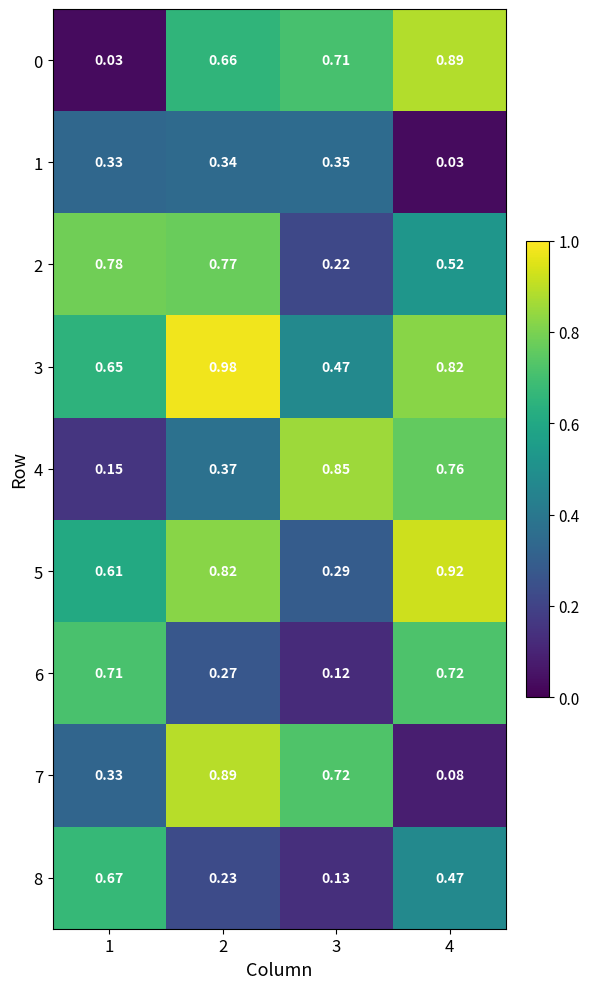

Is the value of 0 at 2 greater than the value of 7 at 3?

No